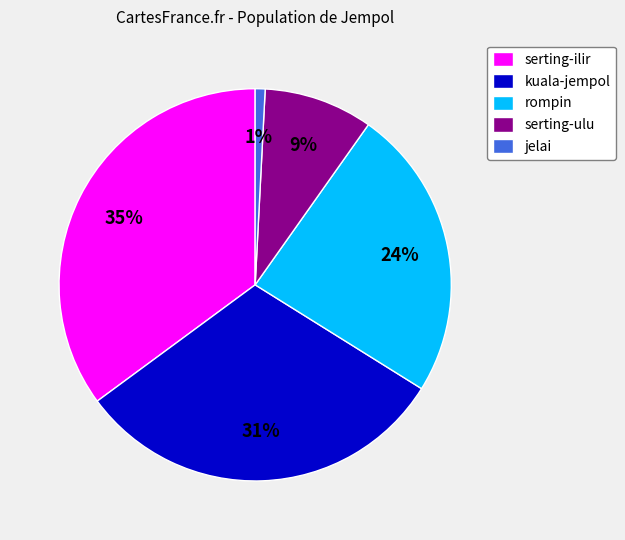

To the nearest percent, what is the combined percentage of serting-ilir and jelai?

36%